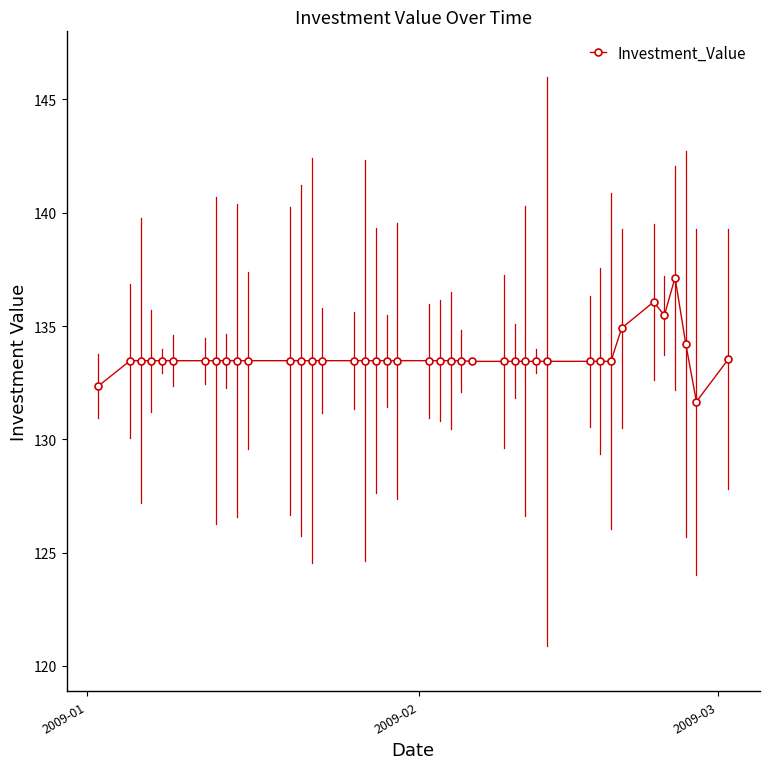

How many data points are less than 133?

2